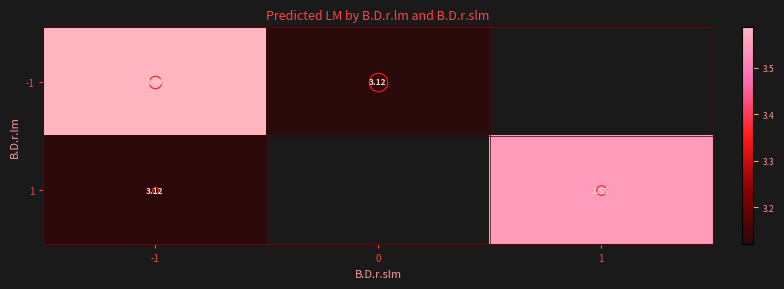

At how many categories does at least one series exceed 3?

3